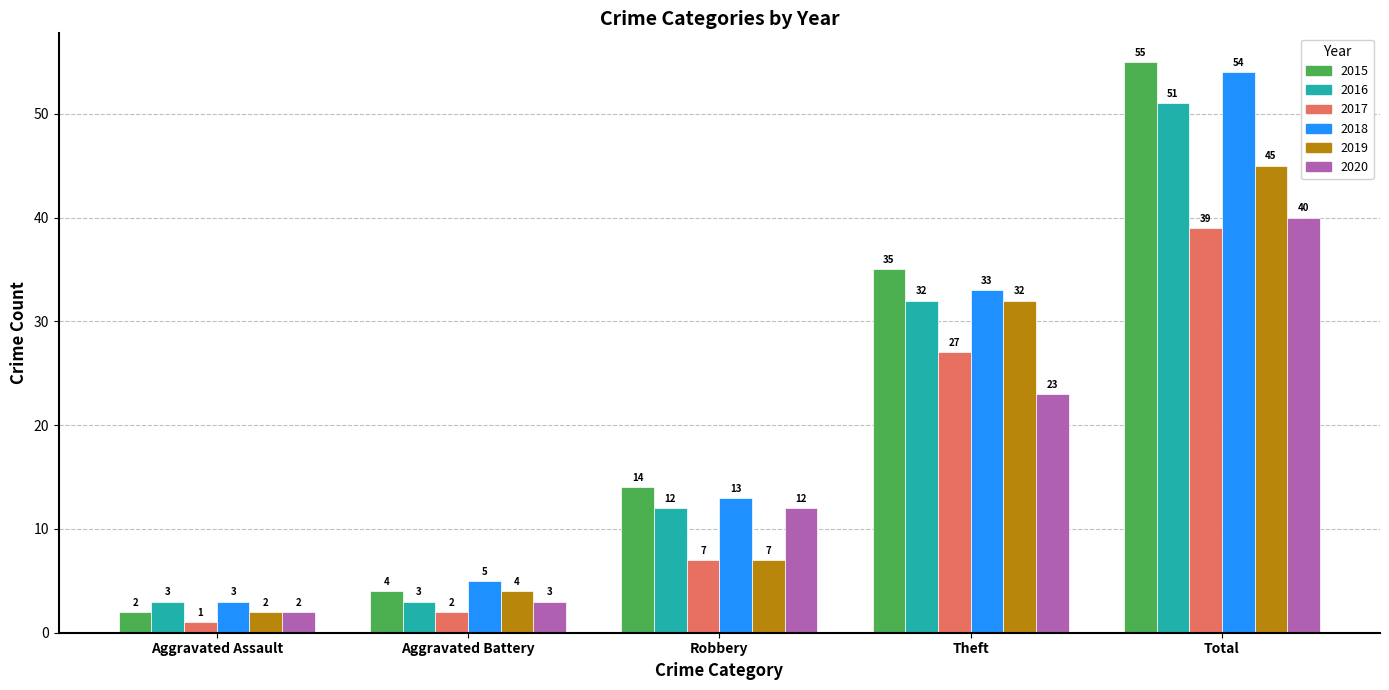

Which series changed the most between Aggravated Assault and Total?

2015